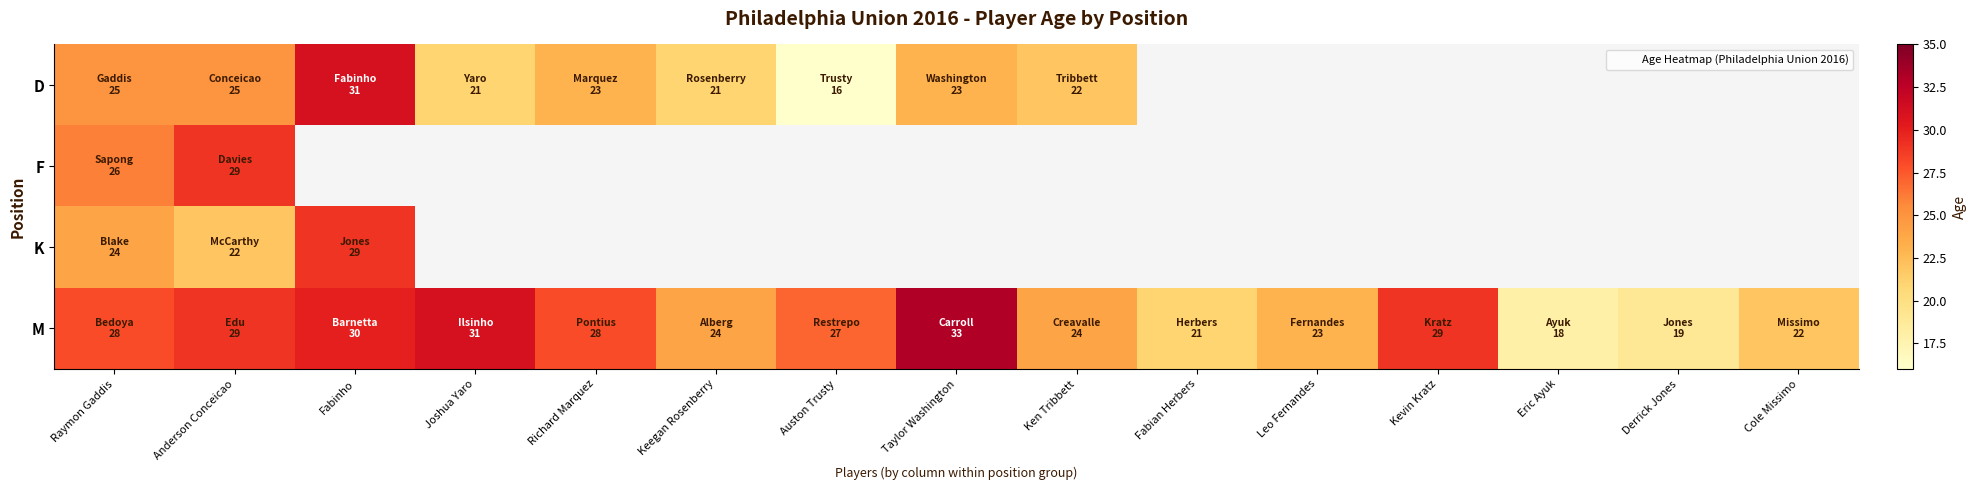

True or false: F has a value of 10.8 at Anderson Conceicao.

False